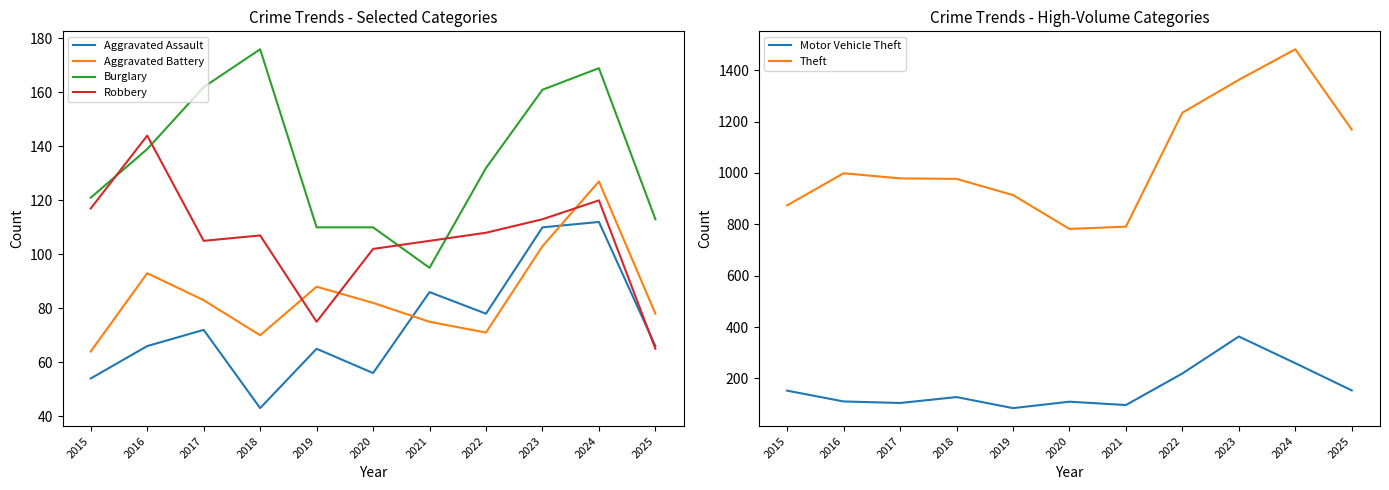

Does the chart display data point markers on the line(s)?

No